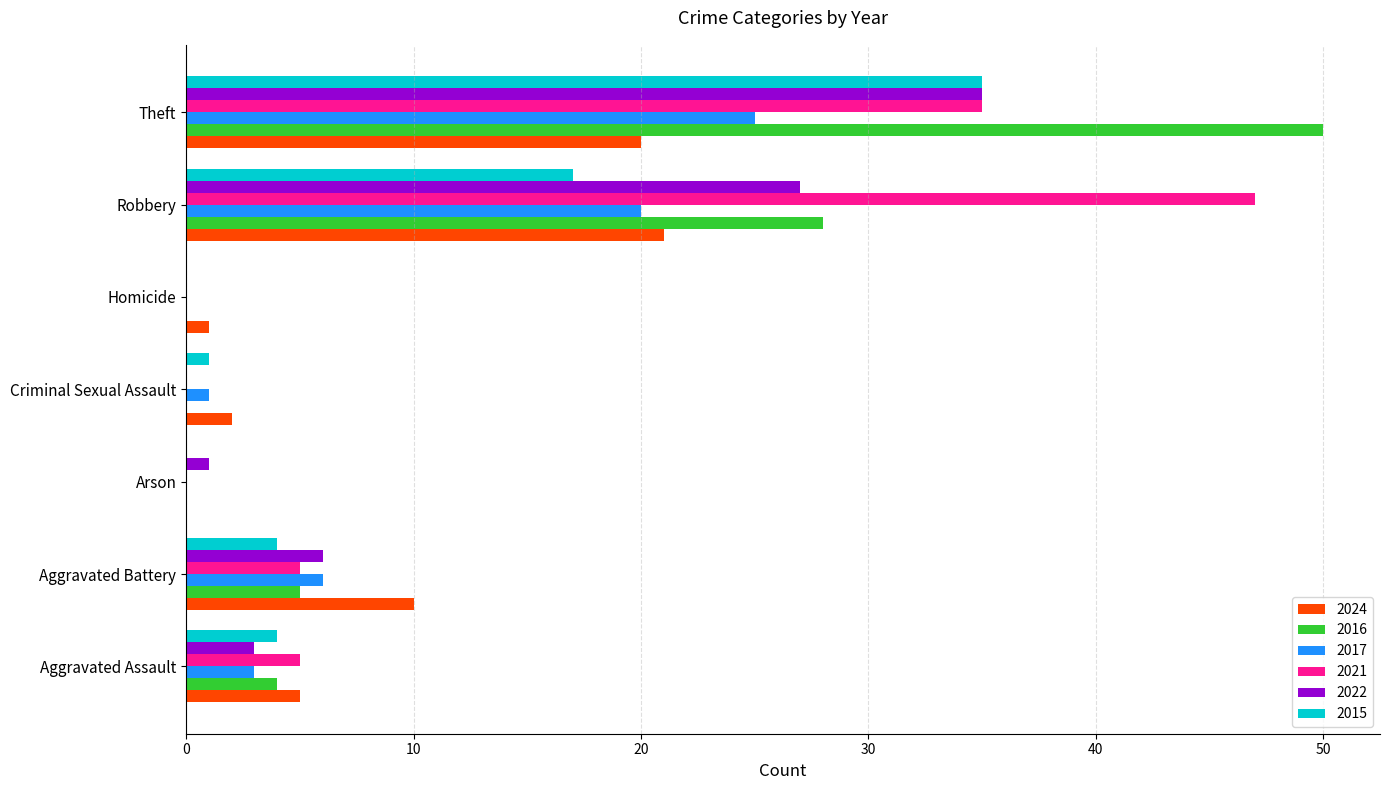

Between Aggravated Battery and Arson, which series saw the biggest shift?

2024